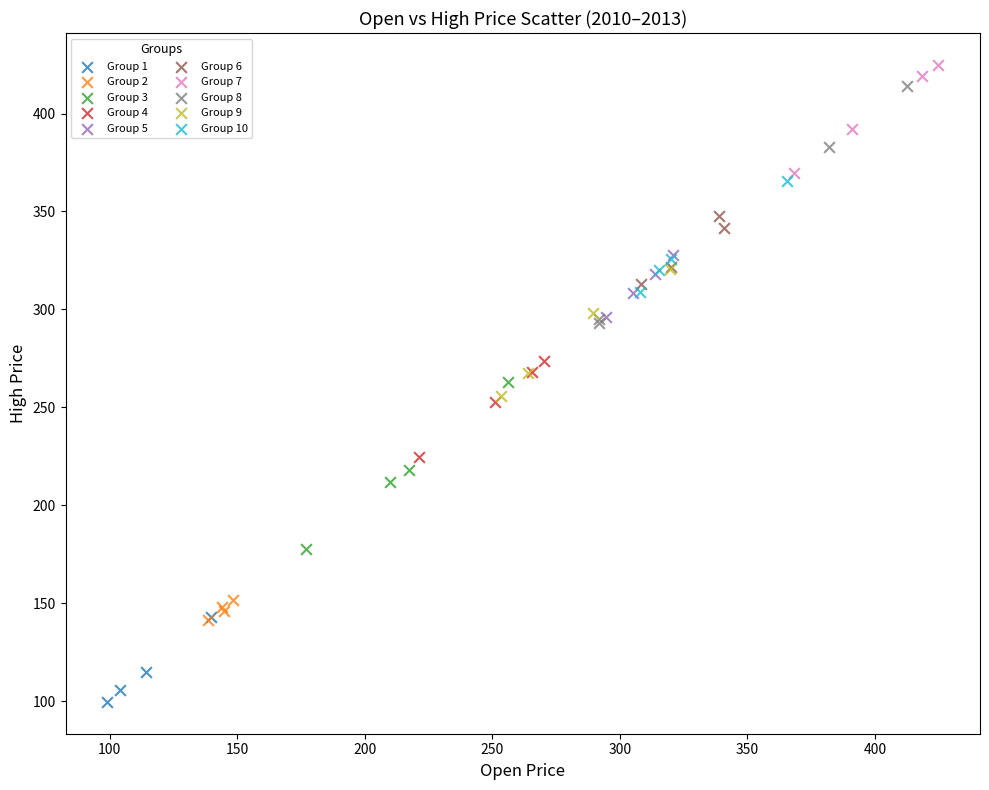

What are all the series names shown in the legend?

Group 1, Group 2, Group 3, Group 4, Group 5, Group 6, Group 7, Group 8, Group 9, Group 10